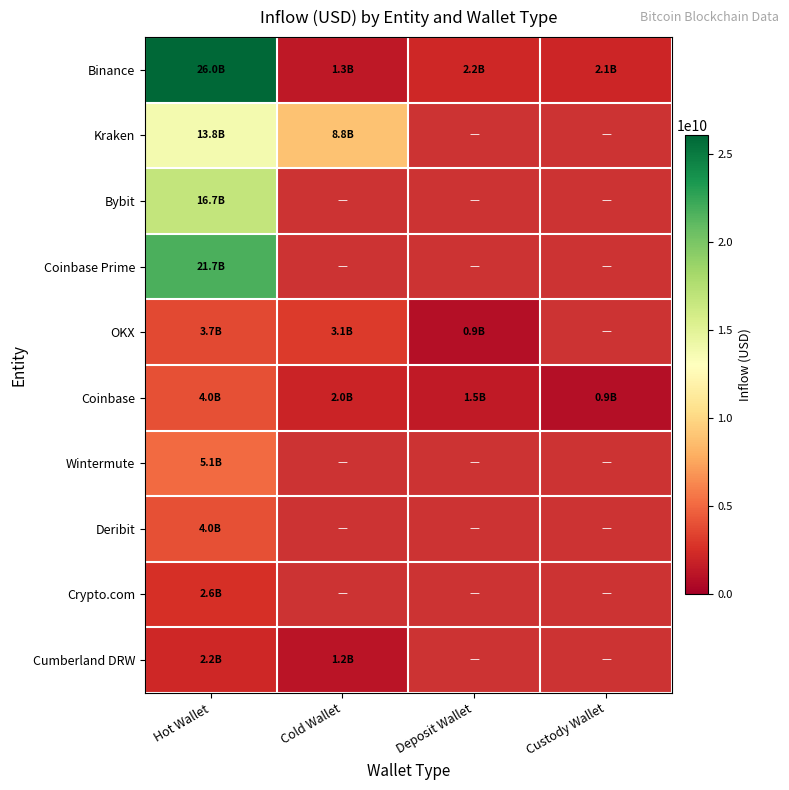

What is the spread (max minus min) of values at Hot Wallet?

23853874262.3